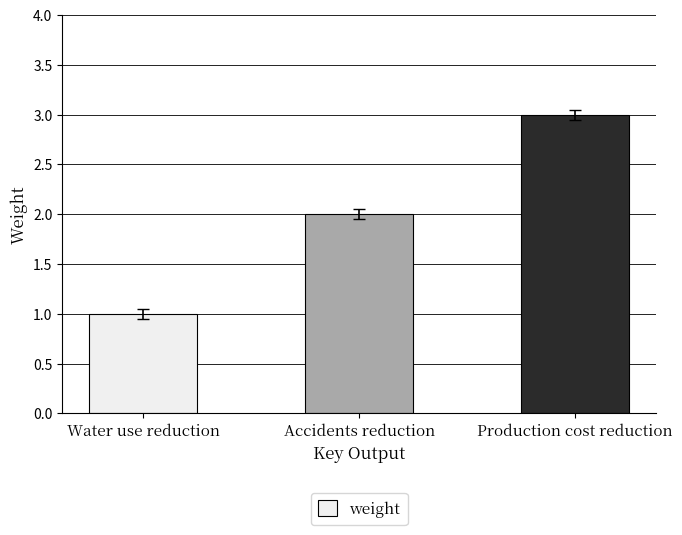

Between Production cost reduction and Accidents reduction, which is larger?

Production cost reduction